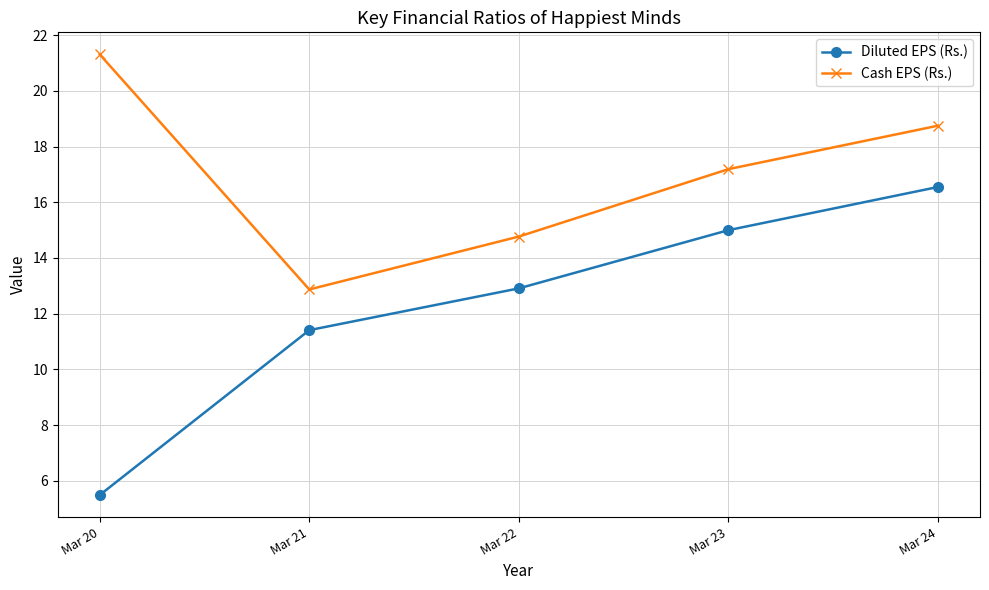

Between Mar 21 and Mar 23, which series saw the biggest shift?

Cash EPS (Rs.)